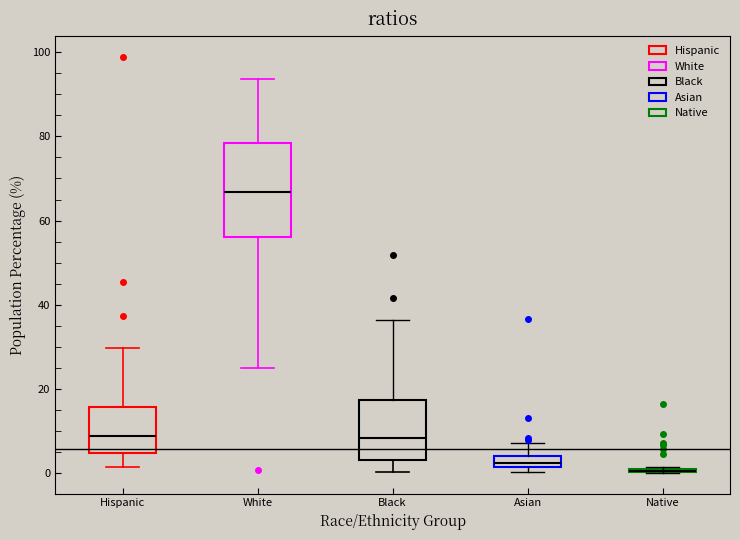

Comparing the boxes themselves (not the whiskers), which one is the tallest?

White